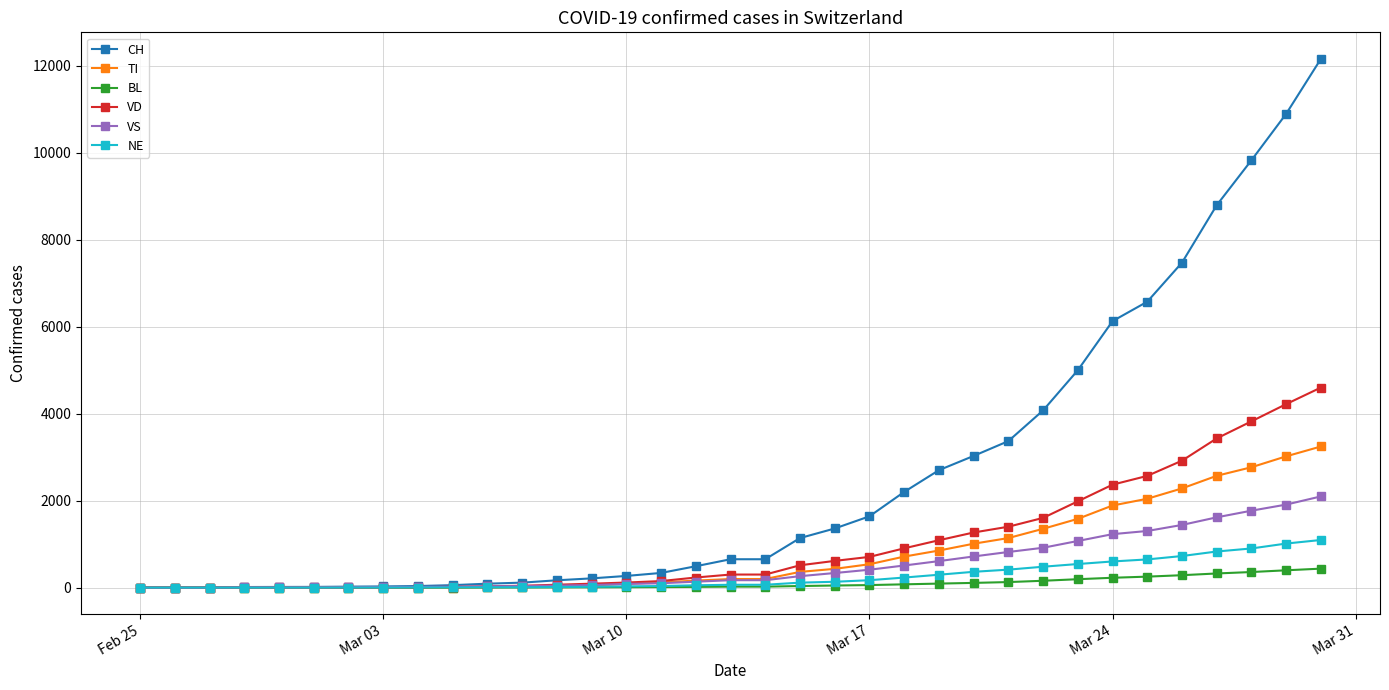

Which series has the largest total across all categories?

CH